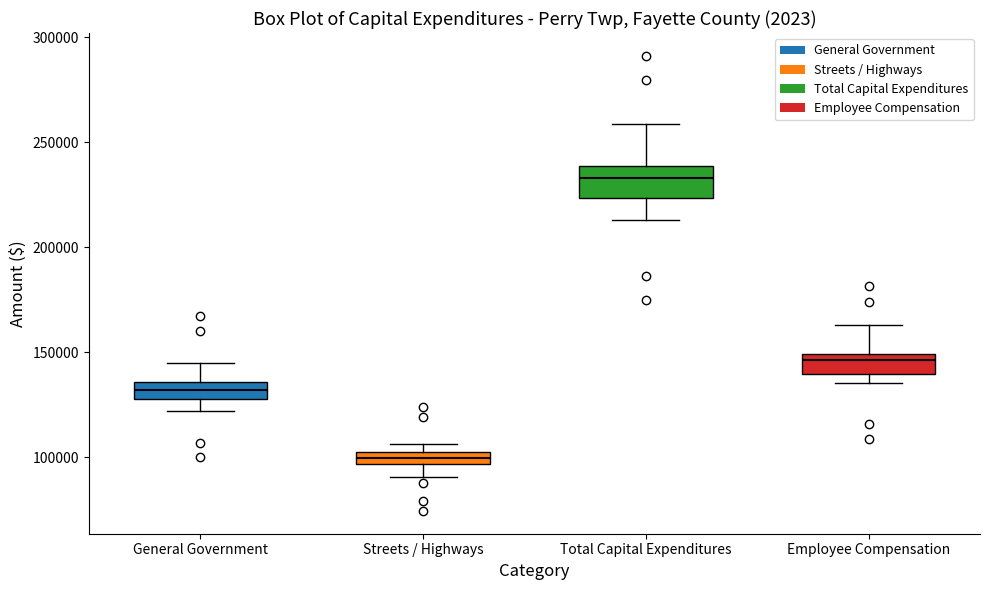

Which box has the highest median line?

Total Capital Expenditures